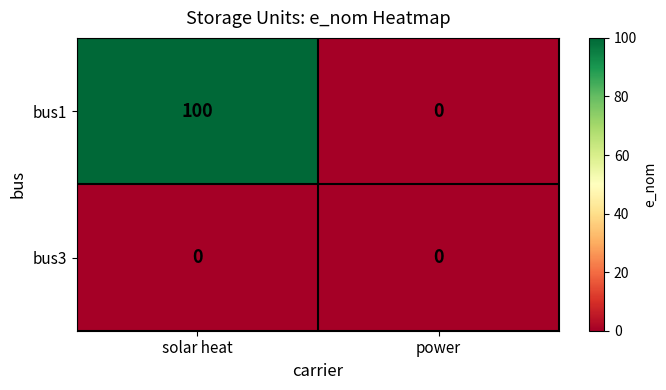

Is it true that bus3 equals 0 at power?

True